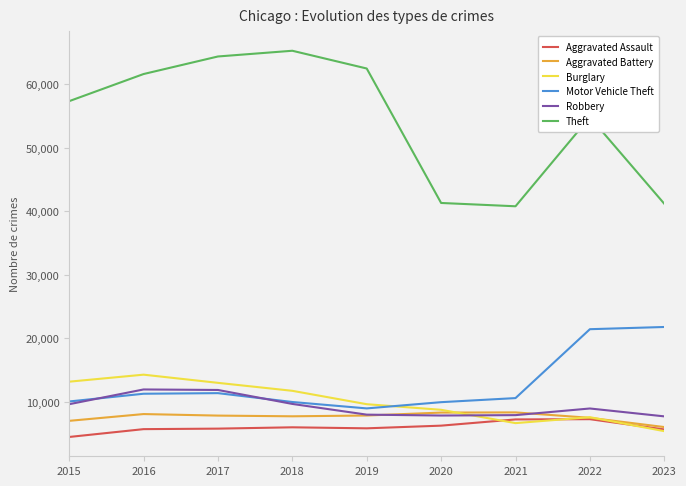

At how many categories does at least one series exceed 37416?

9